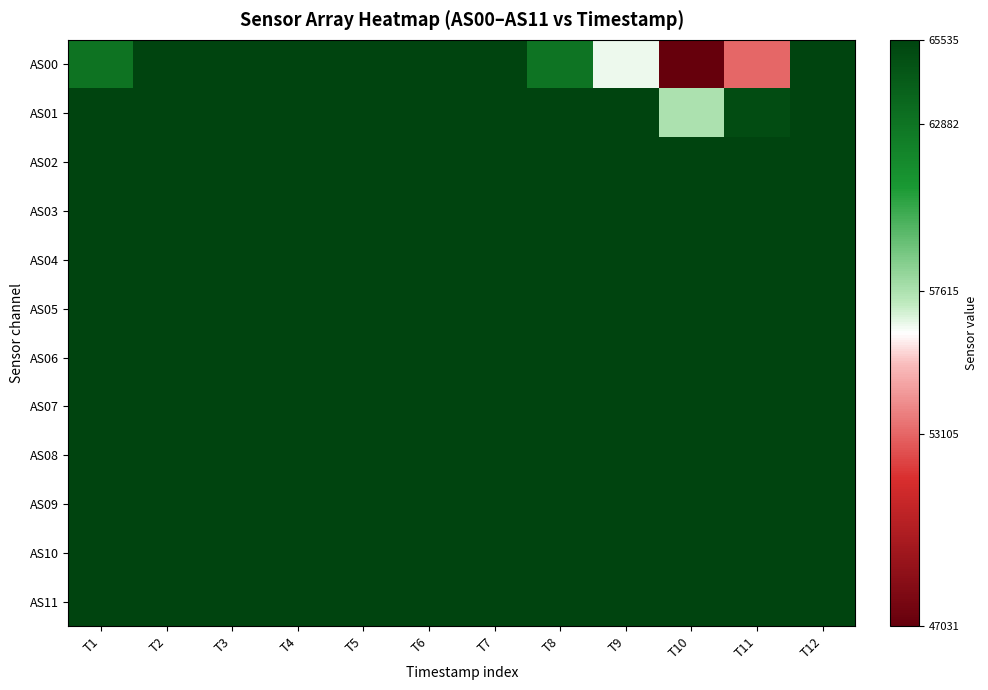

Reading left to right, extract all data points from this chart.

AS00: T1=62953	T2=65535	T3=65535	T4=65535	T5=65535	T6=65535	T7=65535	T8=62882	T9=56563	T10=47031	T11=53105	T12=65535
AS01: T1=65535	T2=65535	T3=65535	T4=65535	T5=65535	T6=65535	T7=65535	T8=65535	T9=65535	T10=57615	T11=65097	T12=65535
AS02: T1=65535	T2=65535	T3=65535	T4=65535	T5=65535	T6=65535	T7=65535	T8=65535	T9=65535	T10=65535	T11=65535	T12=65535
AS03: T1=65535	T2=65535	T3=65535	T4=65535	T5=65535	T6=65535	T7=65535	T8=65535	T9=65535	T10=65535	T11=65535	T12=65535
AS04: T1=65535	T2=65535	T3=65535	T4=65535	T5=65535	T6=65535	T7=65535	T8=65535	T9=65535	T10=65535	T11=65535	T12=65535
AS05: T1=65535	T2=65535	T3=65535	T4=65535	T5=65535	T6=65535	T7=65535	T8=65535	T9=65535	T10=65535	T11=65535	T12=65535
AS06: T1=65535	T2=65535	T3=65535	T4=65535	T5=65535	T6=65535	T7=65535	T8=65535	T9=65535	T10=65535	T11=65535	T12=65535
AS07: T1=65535	T2=65535	T3=65535	T4=65535	T5=65535	T6=65535	T7=65535	T8=65535	T9=65535	T10=65535	T11=65535	T12=65535
AS08: T1=65535	T2=65535	T3=65535	T4=65535	T5=65535	T6=65535	T7=65535	T8=65535	T9=65535	T10=65535	T11=65535	T12=65535
AS09: T1=65535	T2=65535	T3=65535	T4=65535	T5=65535	T6=65535	T7=65535	T8=65535	T9=65535	T10=65535	T11=65535	T12=65535
AS10: T1=65535	T2=65535	T3=65535	T4=65535	T5=65535	T6=65535	T7=65535	T8=65535	T9=65535	T10=65535	T11=65535	T12=65535
AS11: T1=65535	T2=65535	T3=65535	T4=65535	T5=65535	T6=65535	T7=65535	T8=65535	T9=65535	T10=65535	T11=65535	T12=65535